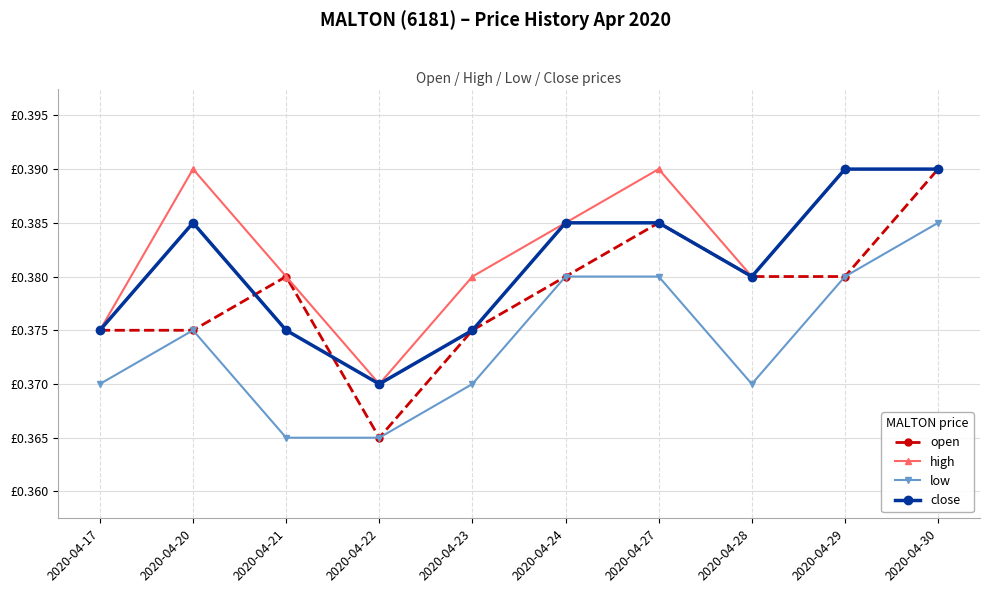

Does the chart have visible grid lines?

Yes